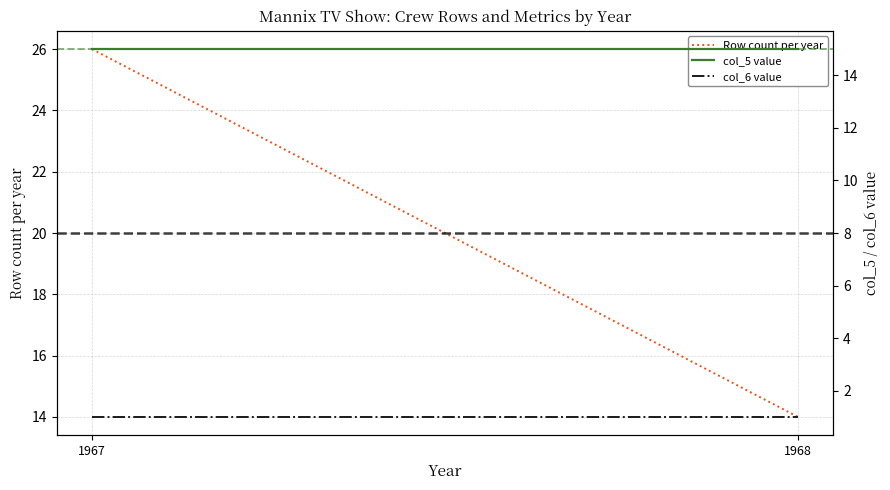

Which series has the largest total across all categories?

Row count per year